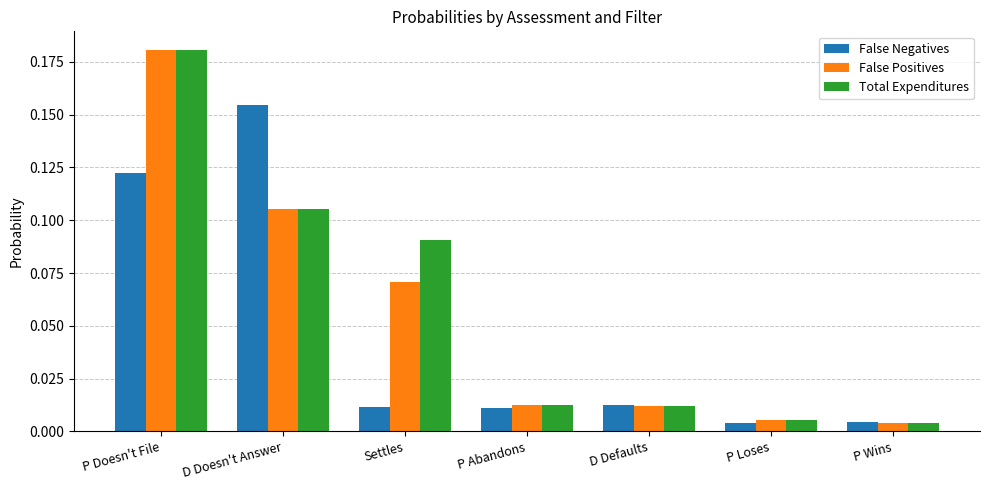

What is the label of the 4th bar from the left?

P Abandons